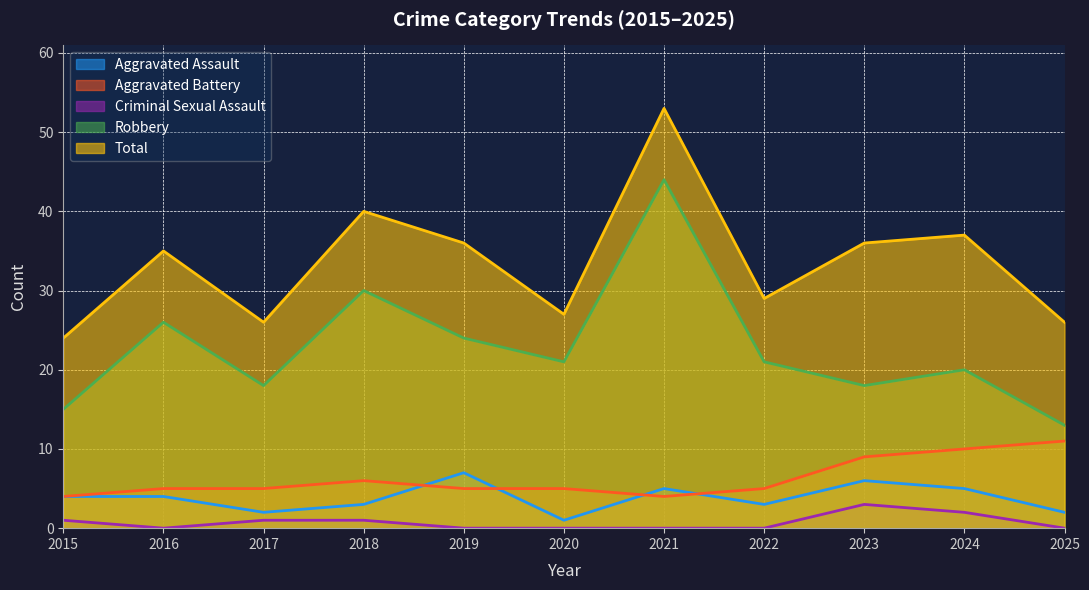

Is it true that Criminal Sexual Assault equals -1 at 2016?

False